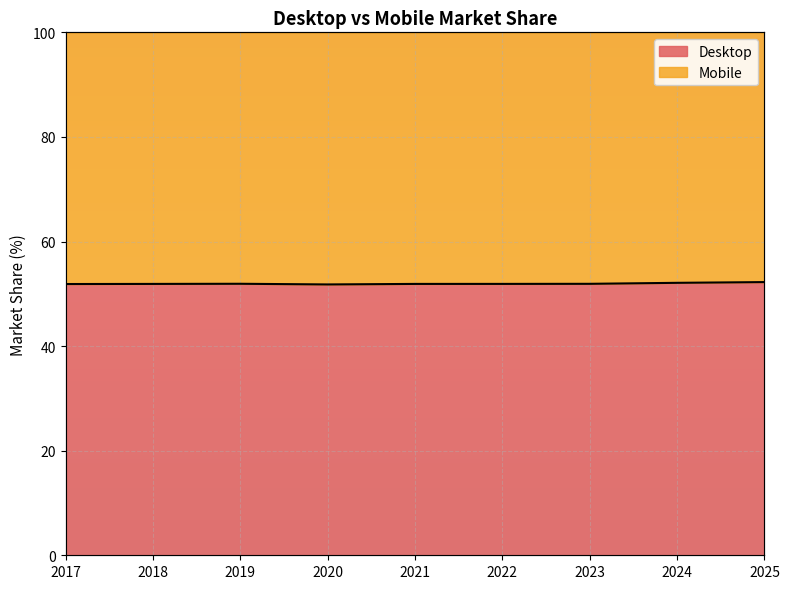

How many points are lower than both their immediate neighbors (excluding endpoints)?

1